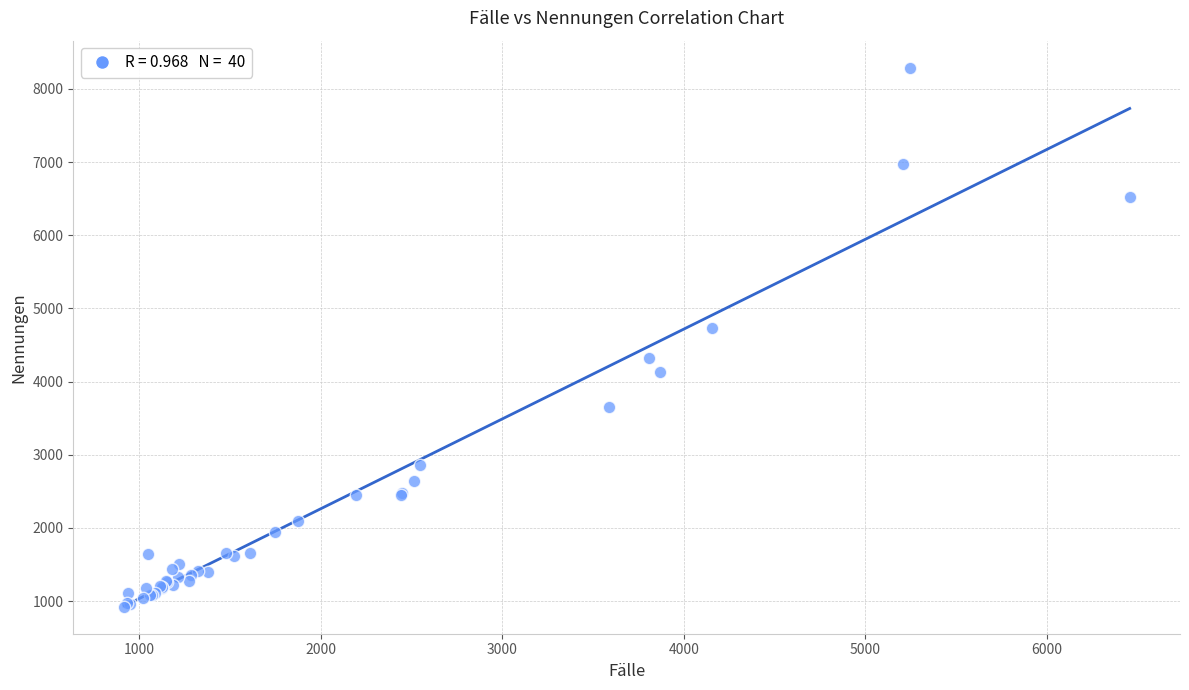

What Y value in the scatter plot is closest to 4607?

4733